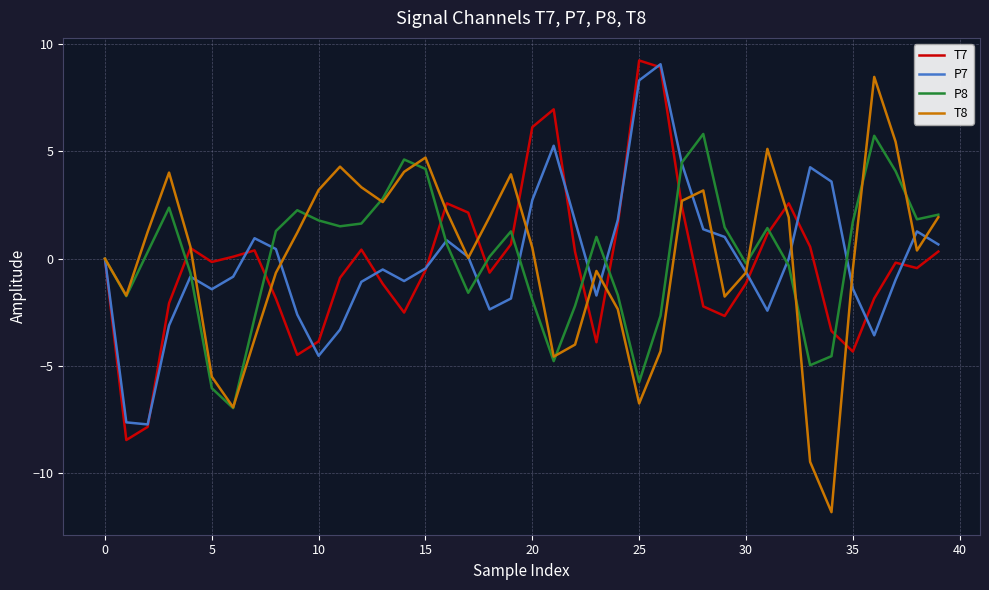

Which series has the widest spread of values?

T8